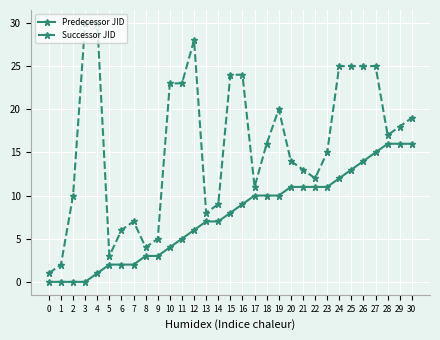

What are all the series names shown in the legend?

Predecessor JID, Successor JID